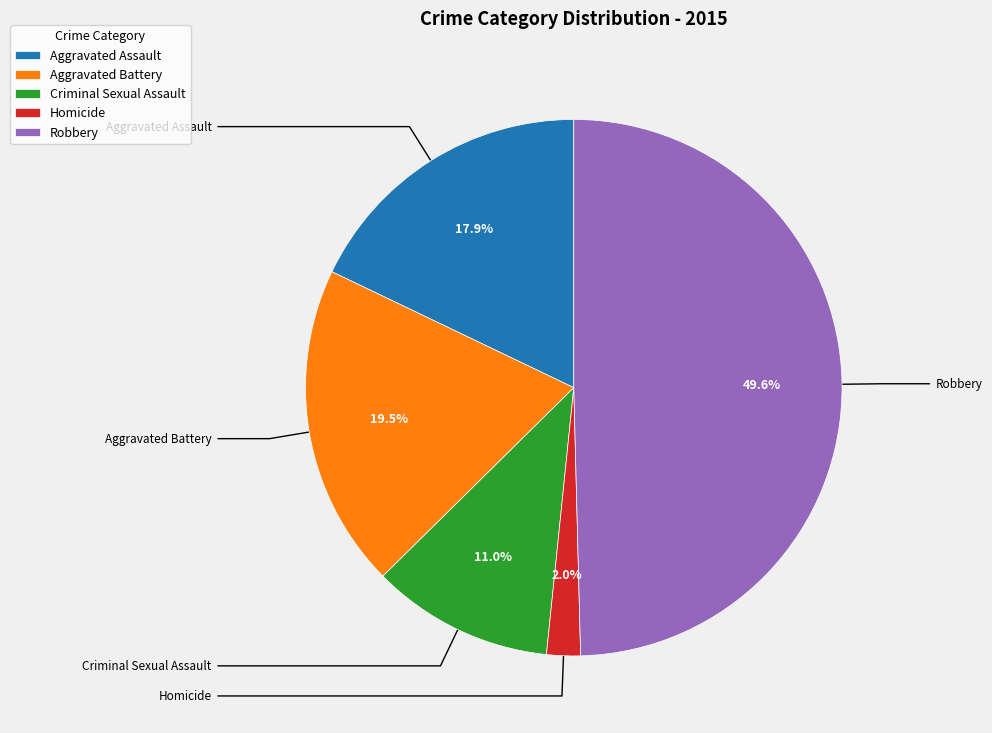

What is the ratio of the value at Aggravated Assault to the value at Criminal Sexual Assault?

1.6